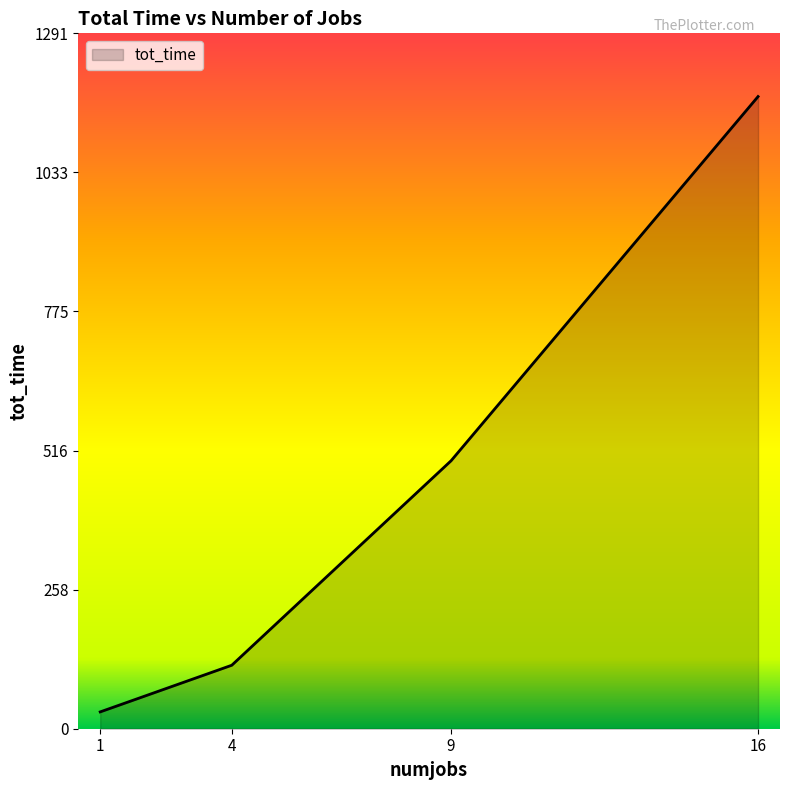

The value at 1 is 31.3. True or false?

True